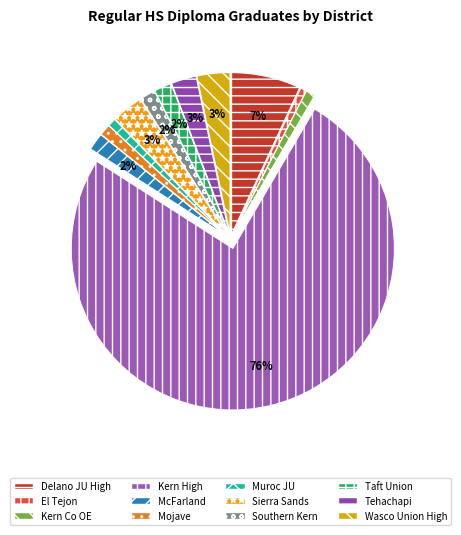

How many segments does this pie chart have?

12